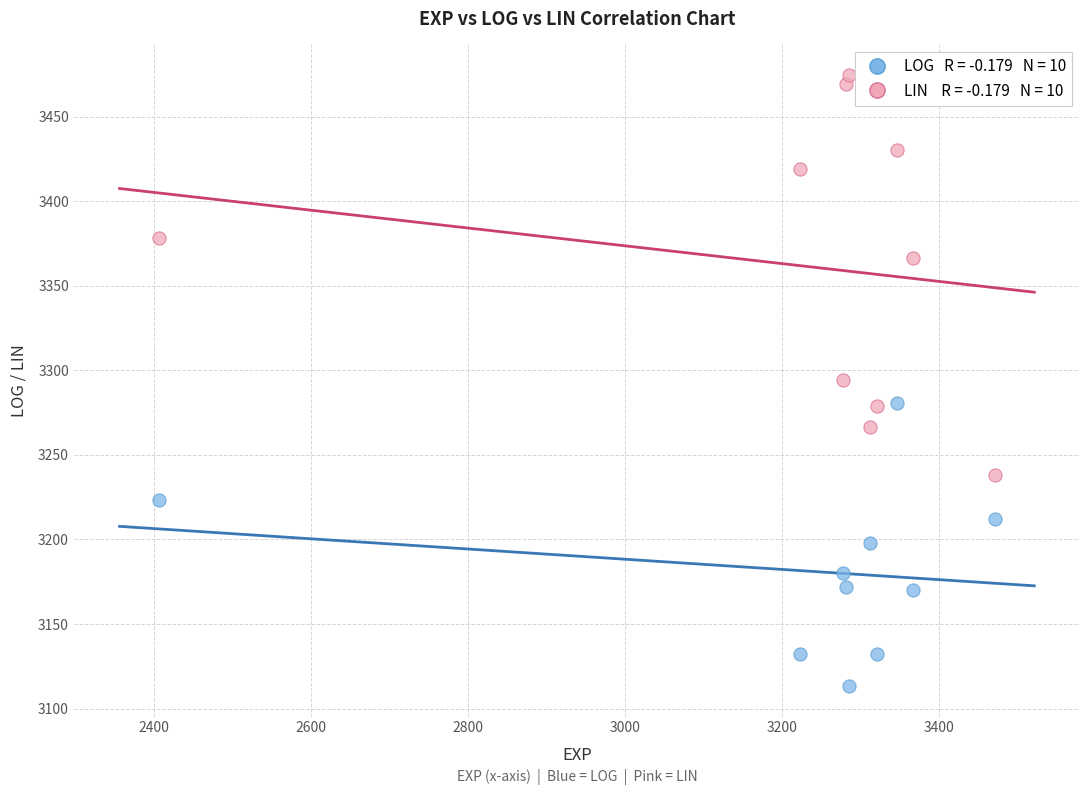

Across all data points, what is the range of X values (max minus min)?

1064.9